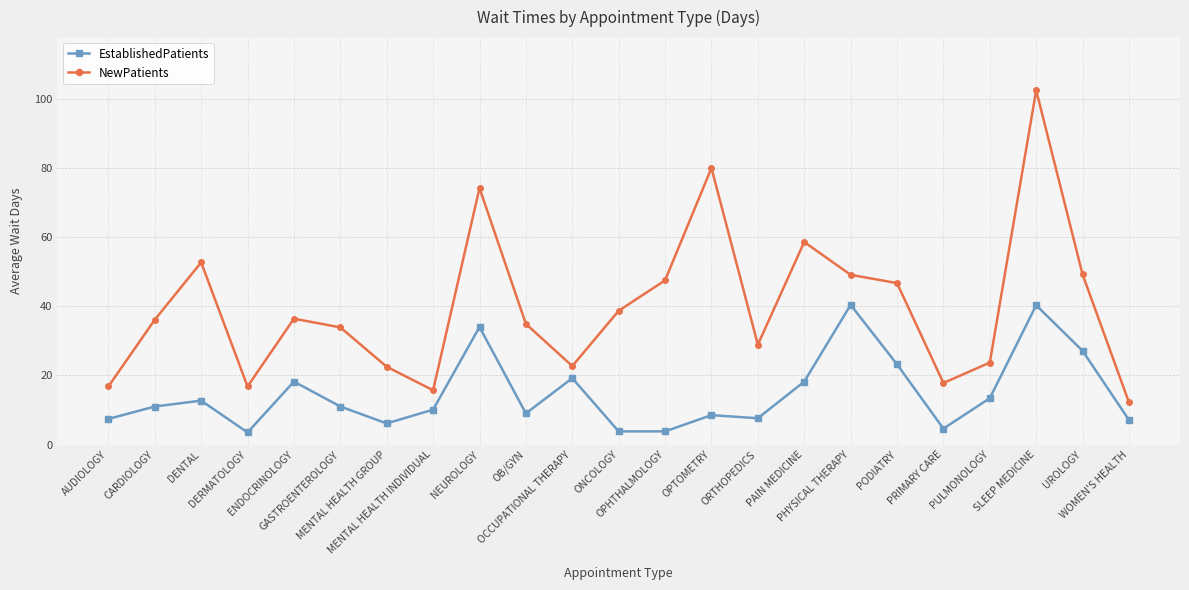

What is the label of the 8th point from the right?

PAIN MEDICINE